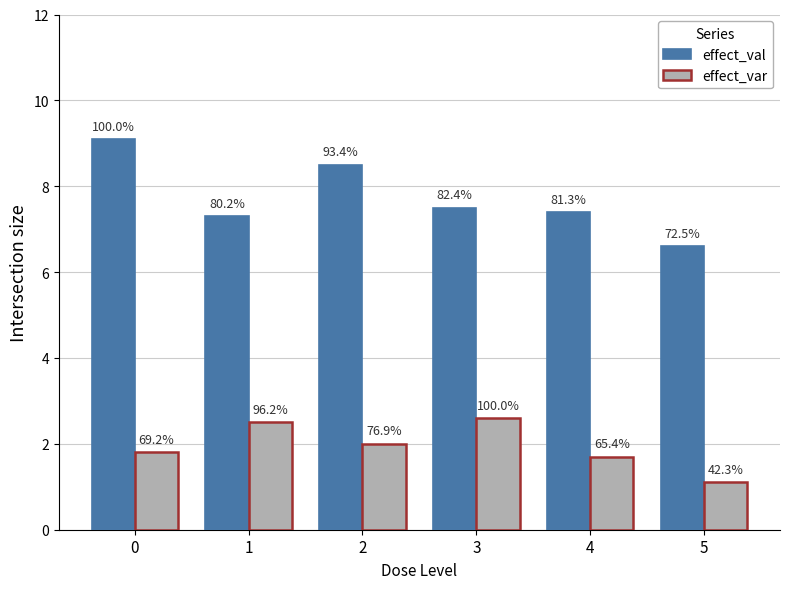

Which series has the largest total across all categories?

effect_val